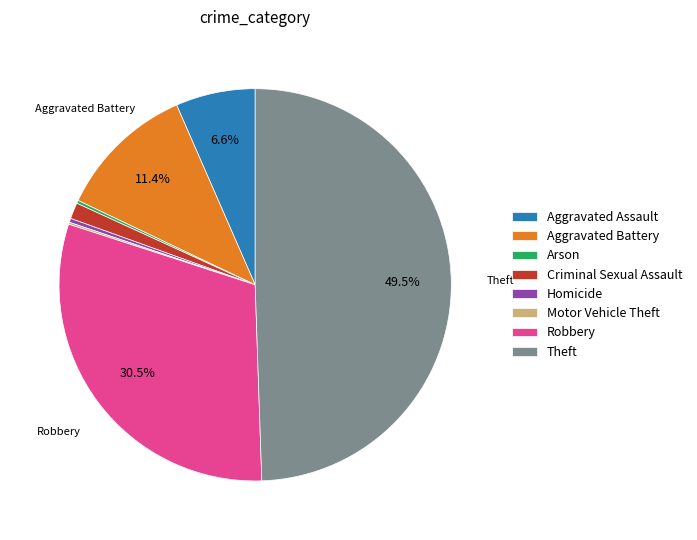

Does Homicide represent more than half of the total?

No